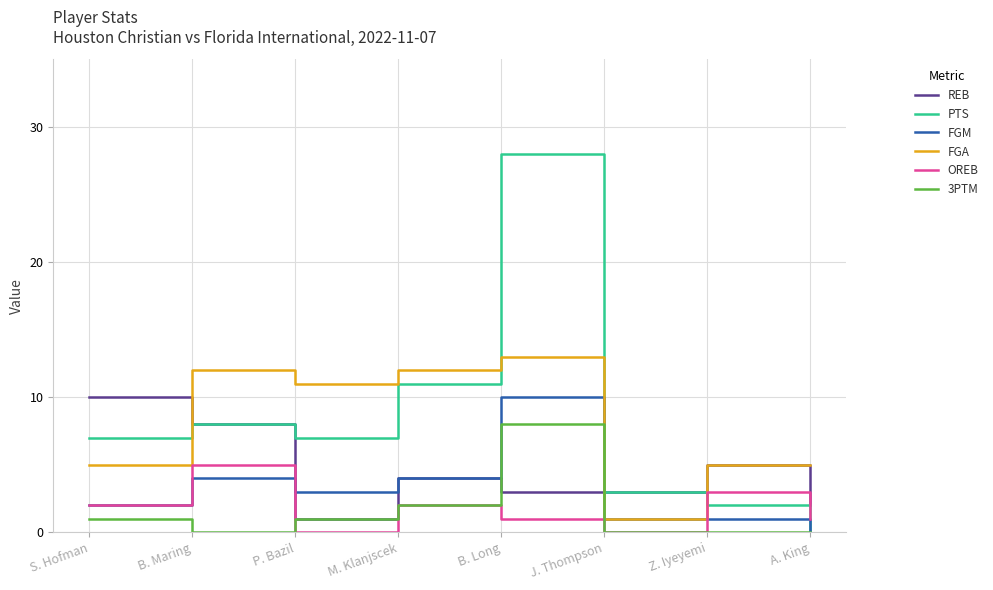

The value of 3PTM at B. Long is 12. True or false?

False